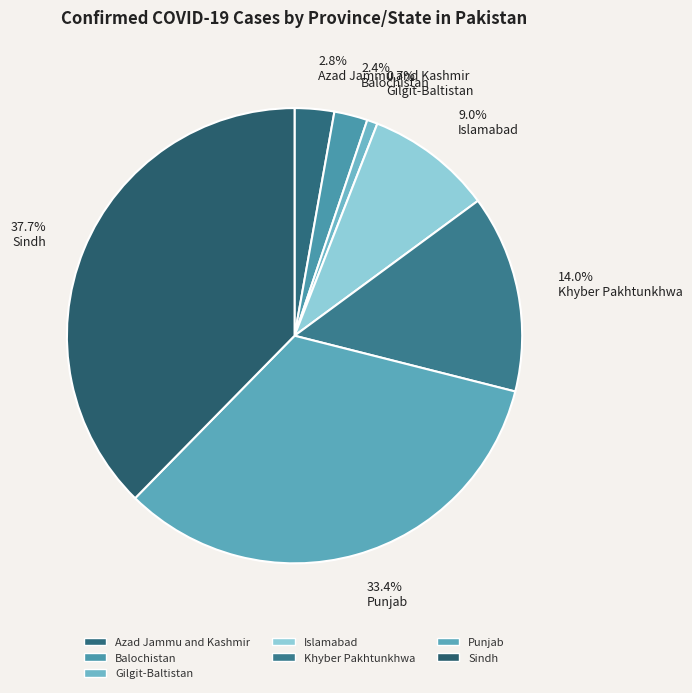

What is the ratio of the value at Khyber Pakhtunkhwa to the value at Punjab?

0.4